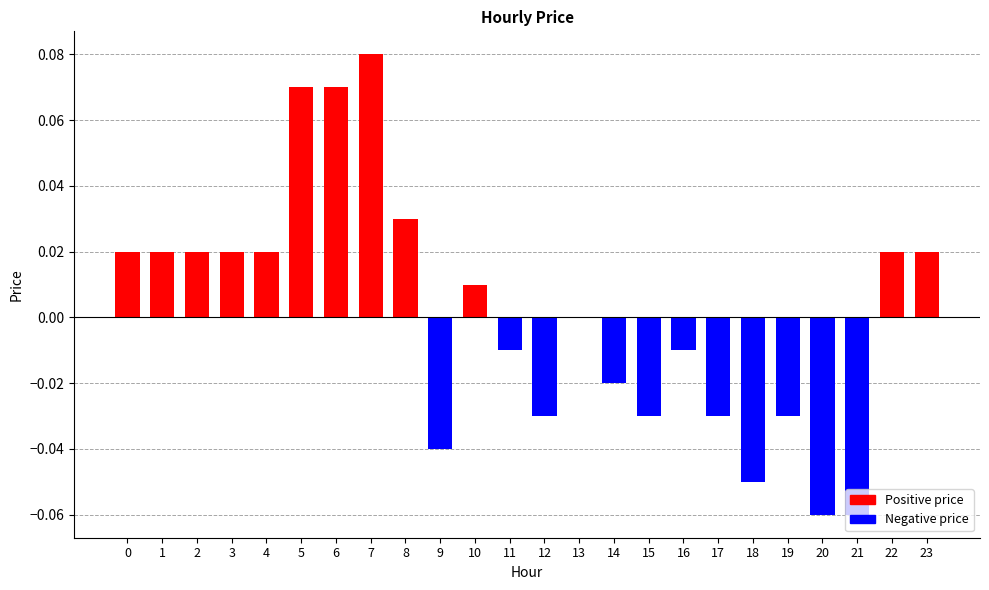

At which category is the sum across all series the highest?

7